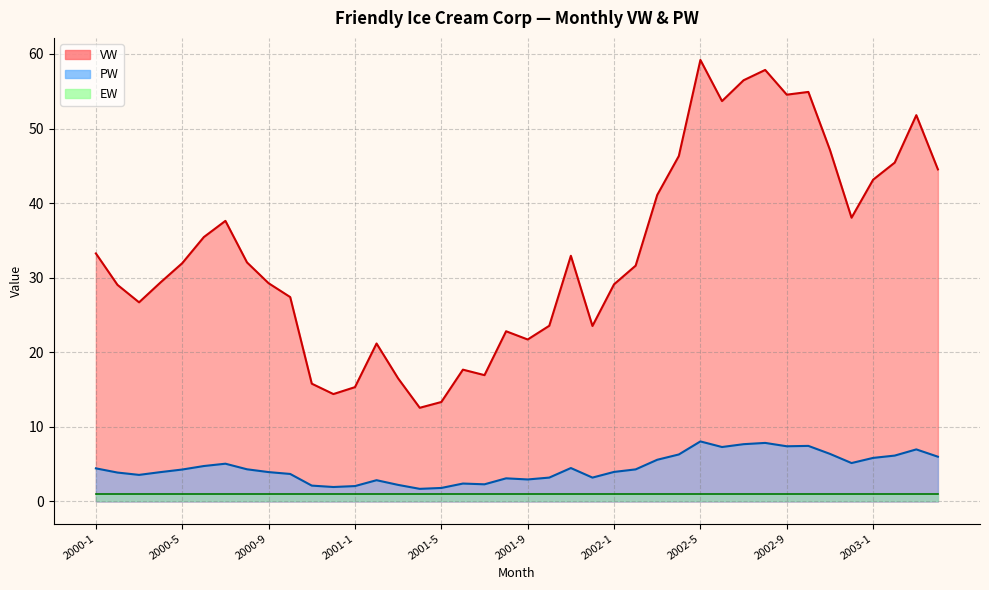

What is the total value across all series at 2001-3?

18.7